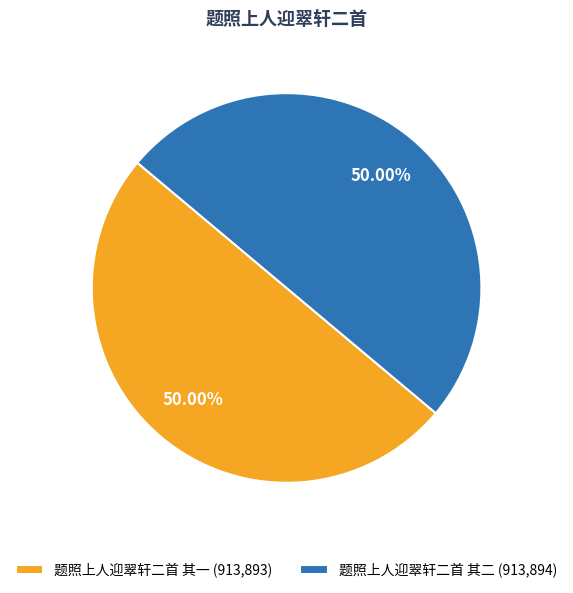

What is the ratio of the value at 题照上人迎翠轩二首 其二 (913,894) to the value at 题照上人迎翠轩二首 其一 (913,893)?

1.0